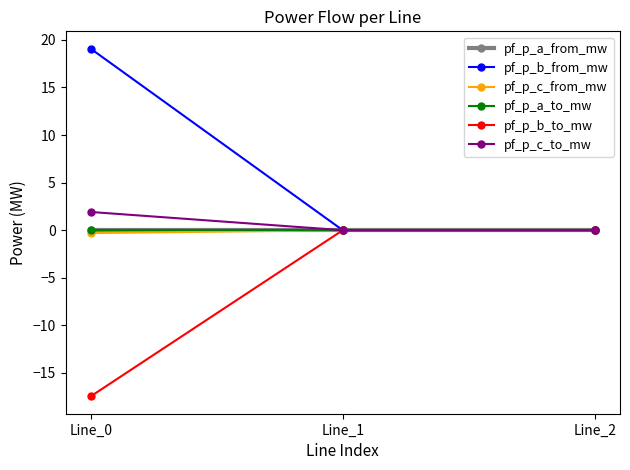

Reading left to right, list all the values displayed in this chart.

pf_p_a_from_mw: Line_0=-0.0	Line_1=-0.0	Line_2=-0.0
pf_p_b_from_mw: Line_0=19.1	Line_1=0.0	Line_2=0.0
pf_p_c_from_mw: Line_0=-0.3	Line_1=0.0	Line_2=0.0
pf_p_a_to_mw: Line_0=0.0	Line_1=0.0	Line_2=0.0
pf_p_b_to_mw: Line_0=-17.5	Line_1=-0.0	Line_2=-0.0
pf_p_c_to_mw: Line_0=1.9	Line_1=-0.0	Line_2=-0.0